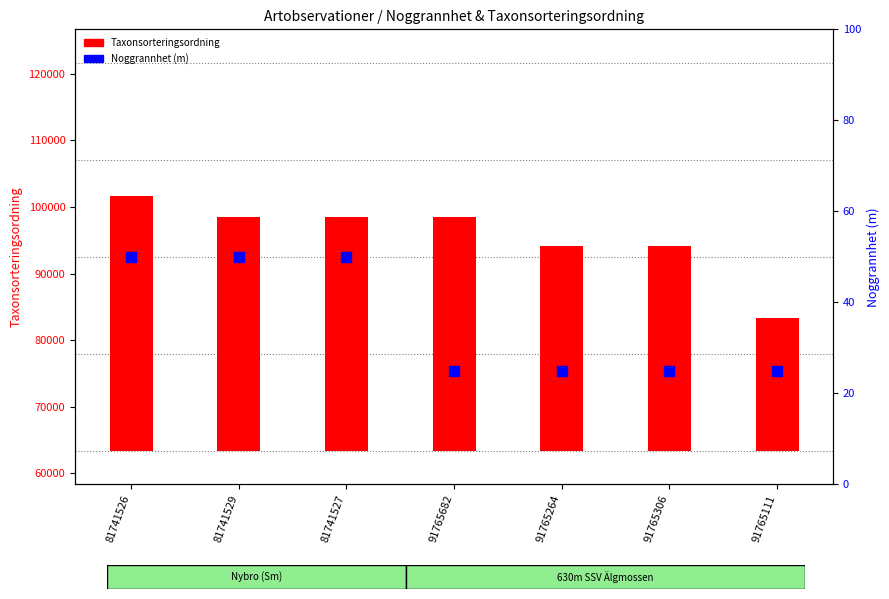

What are all the series names shown in the legend?

Taxonsorteringsordning, Noggrannhet (m)